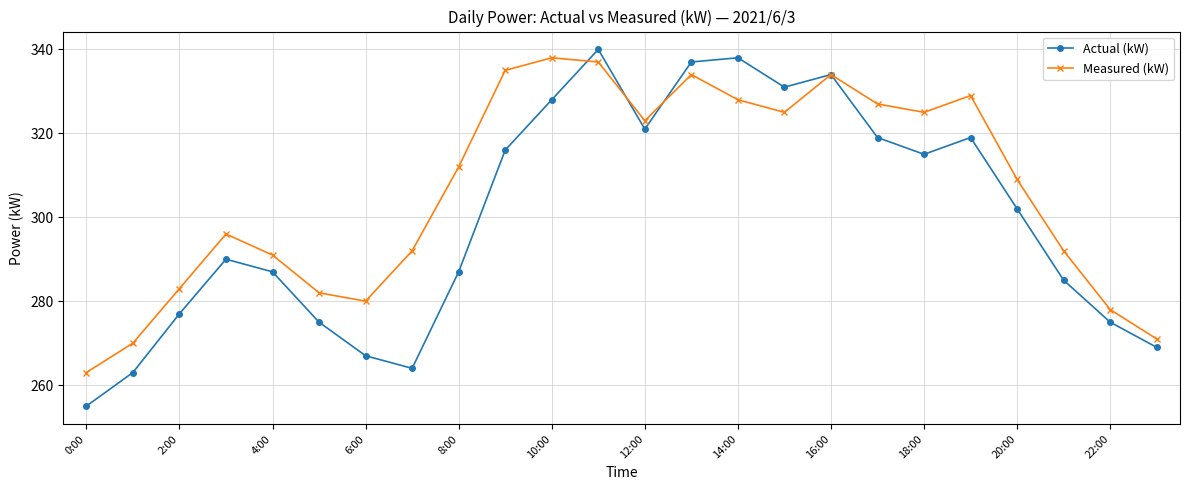

True or false: Actual (kW) has more than 1 points higher than both neighbors.

True